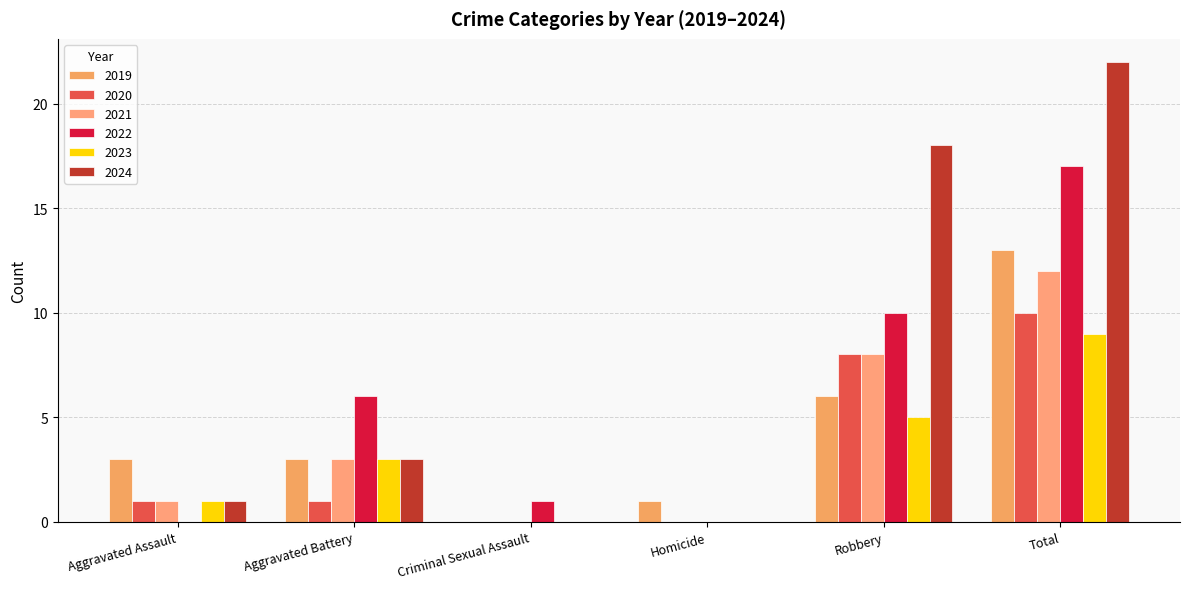

Which series changed the most between Criminal Sexual Assault and Total?

2024